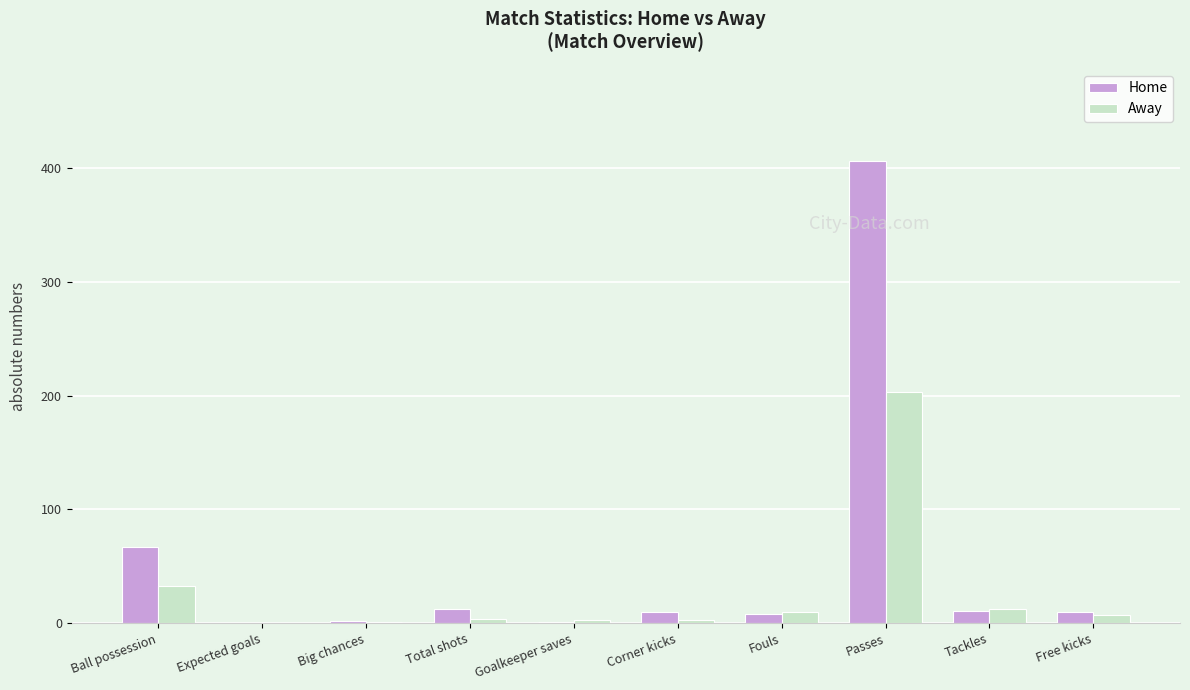

How many groups of bars are there?

10